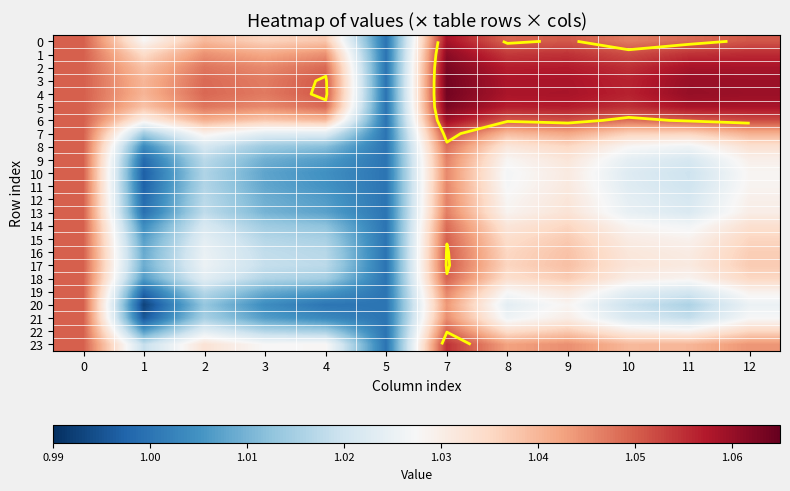

What is the average value of the 23 series?

1.0